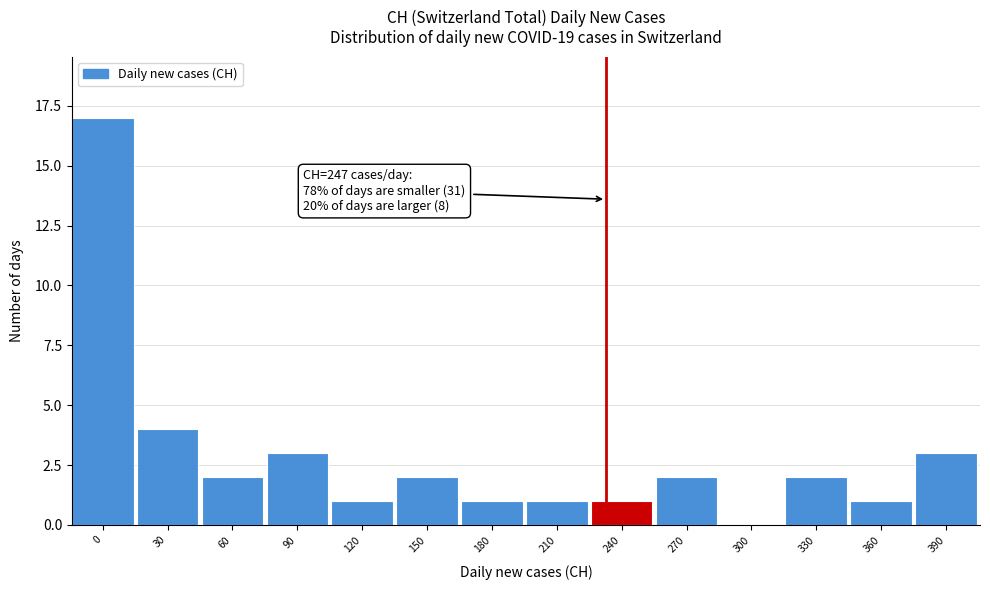

Reading left to right, extract all data points from this chart.

0=17	30=4	60=2	90=3	120=1	150=2	180=1	210=1	240=1	270=2	300=0	330=2	360=1	390=3